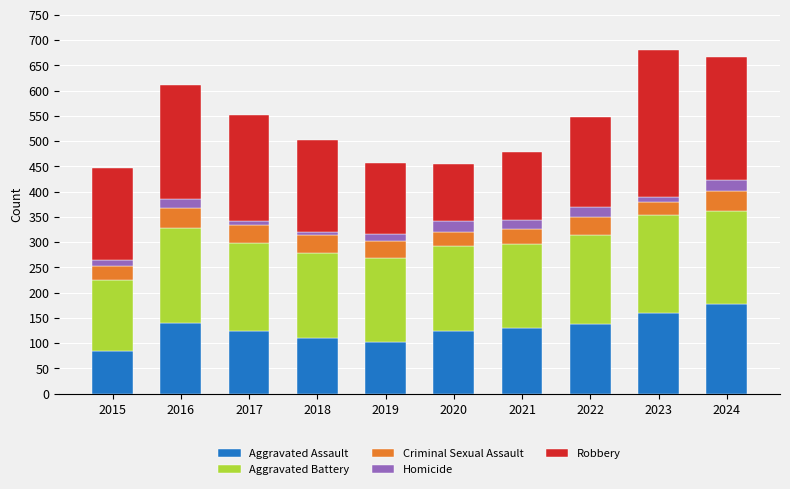

How many data points in Aggravated Assault are less than 129?

5